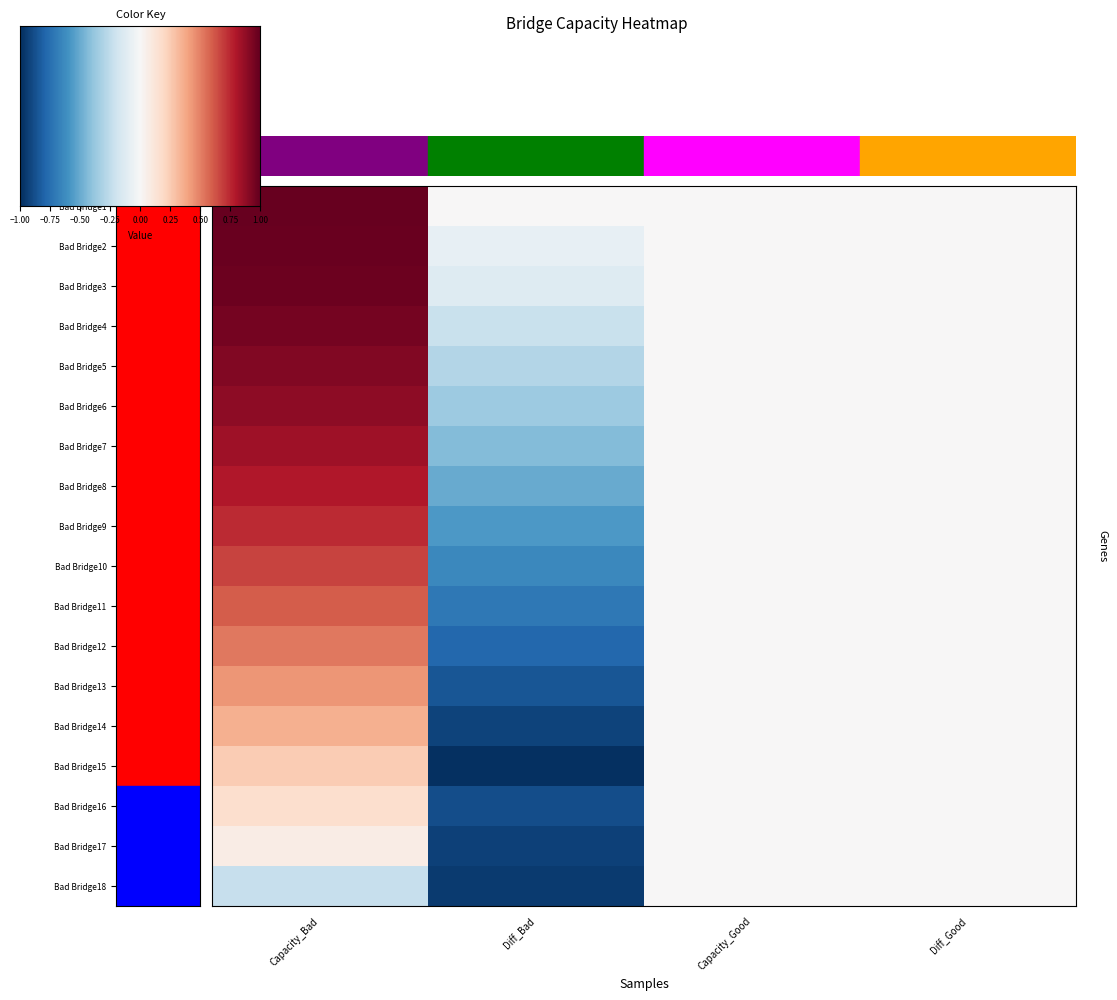

Between Capacity_Bad and Diff_Good, which series saw the biggest shift?

Bad Bridge1